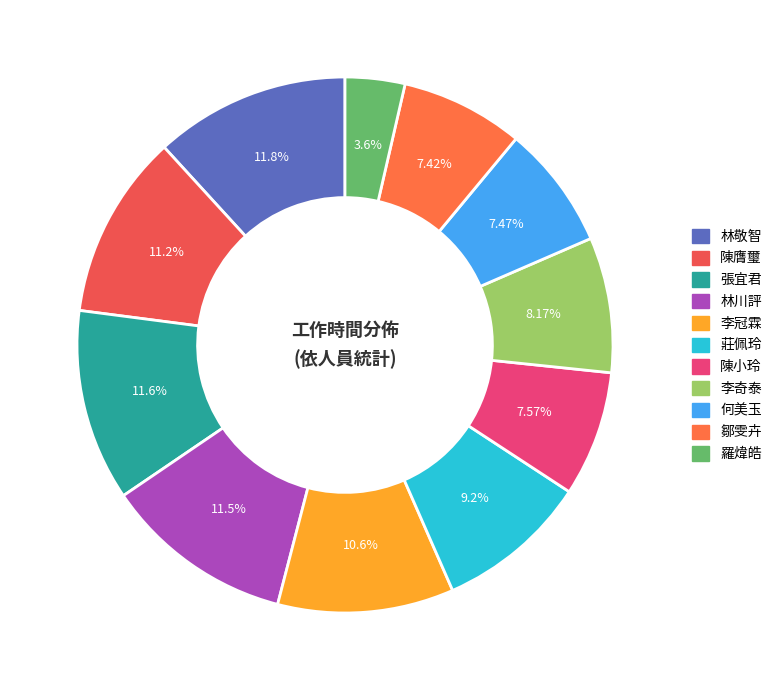

Approximately how many times larger is the value at 鄒雯卉 compared to 林川評?

0.6